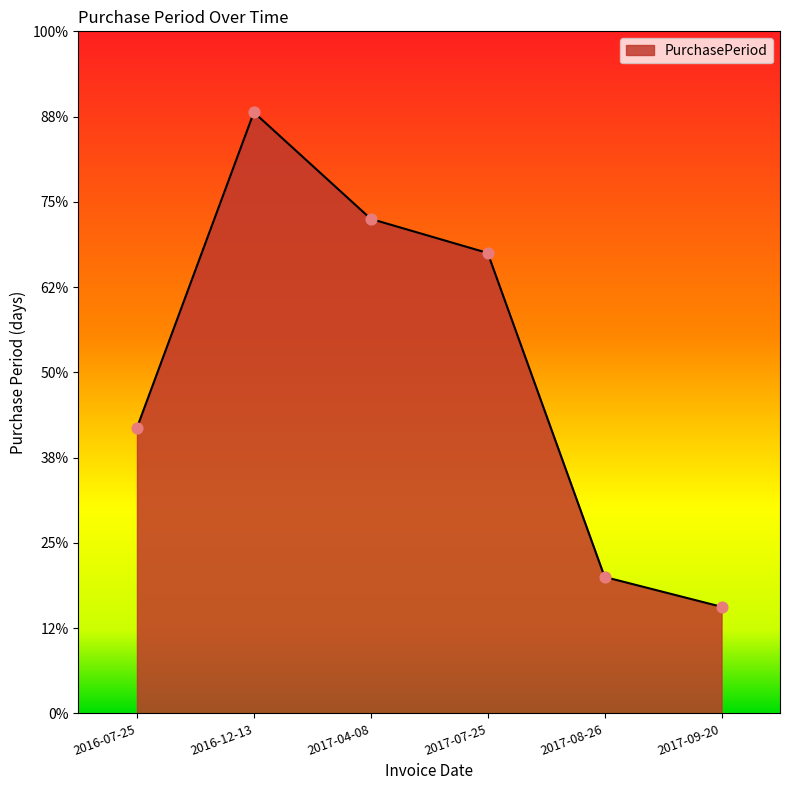

Does the chart have visible grid lines?

No